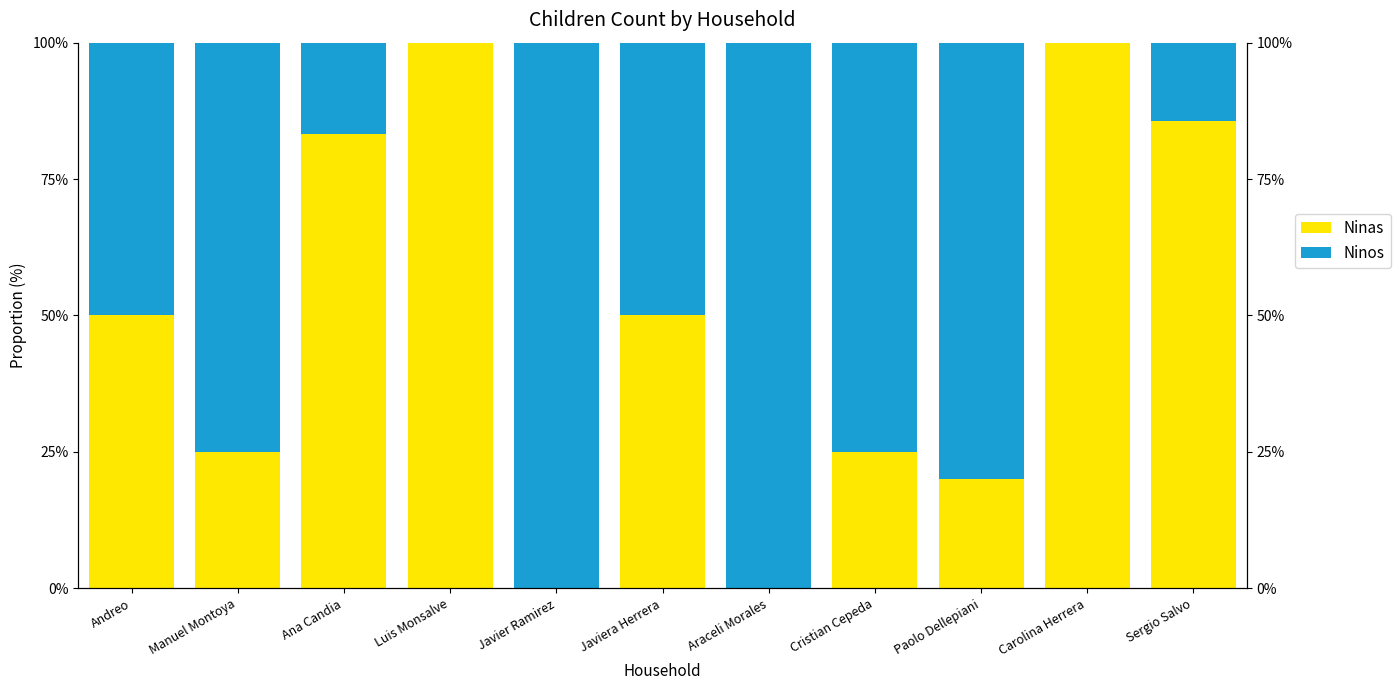

How many groups of bars are there?

11